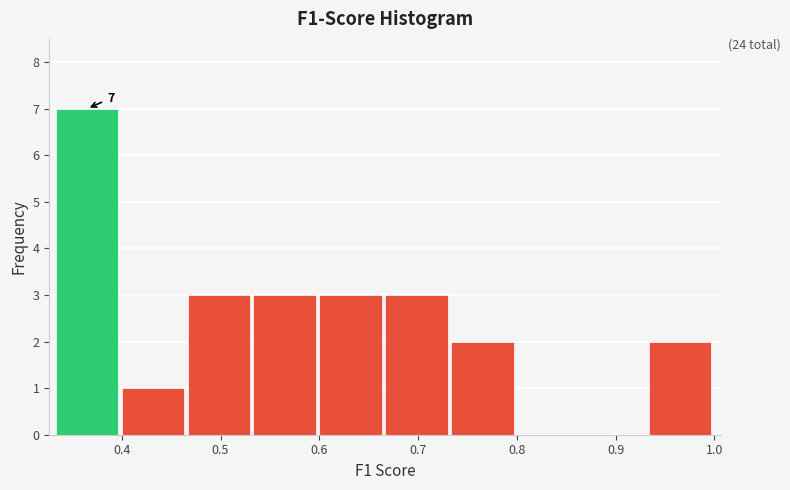

Over which range of the x-axis is the bar tallest?

0.33 to 0.40